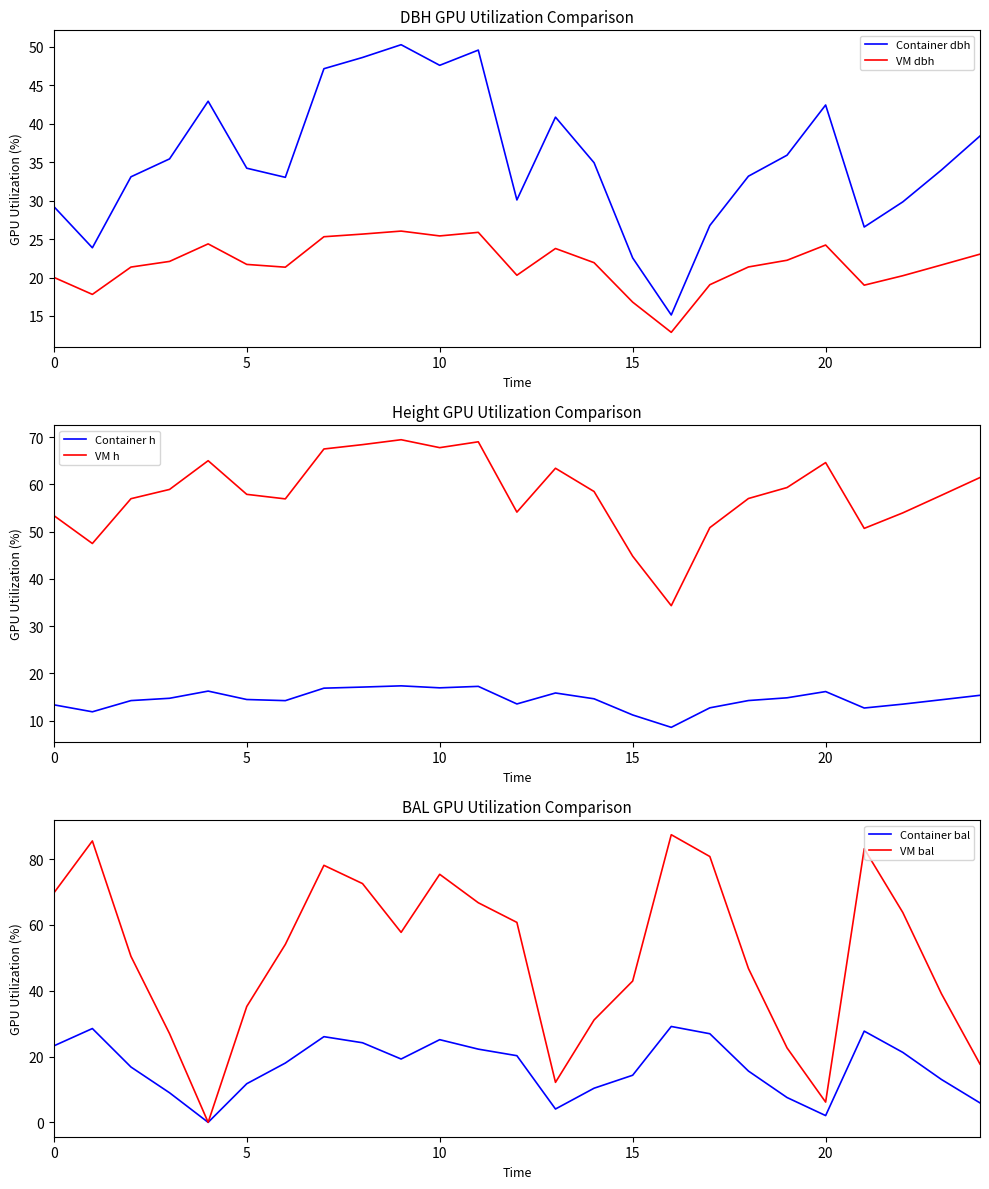

True or false: Container dbh and VM dbh intersect in this chart.

False